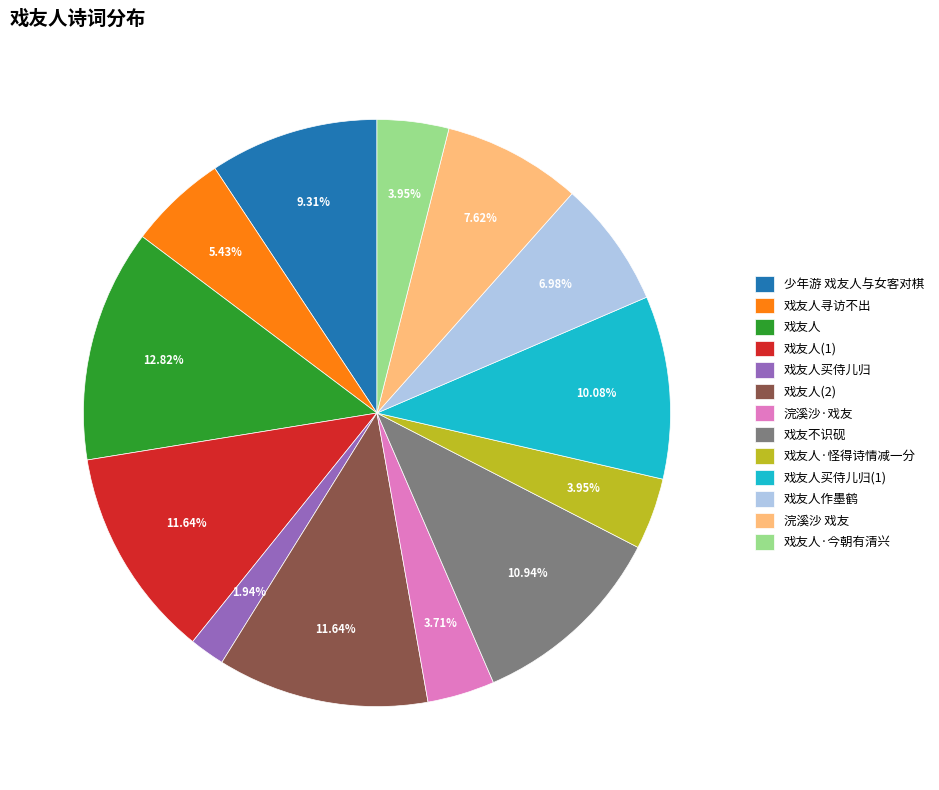

Does 戏友人 account for over 50% of the chart?

No